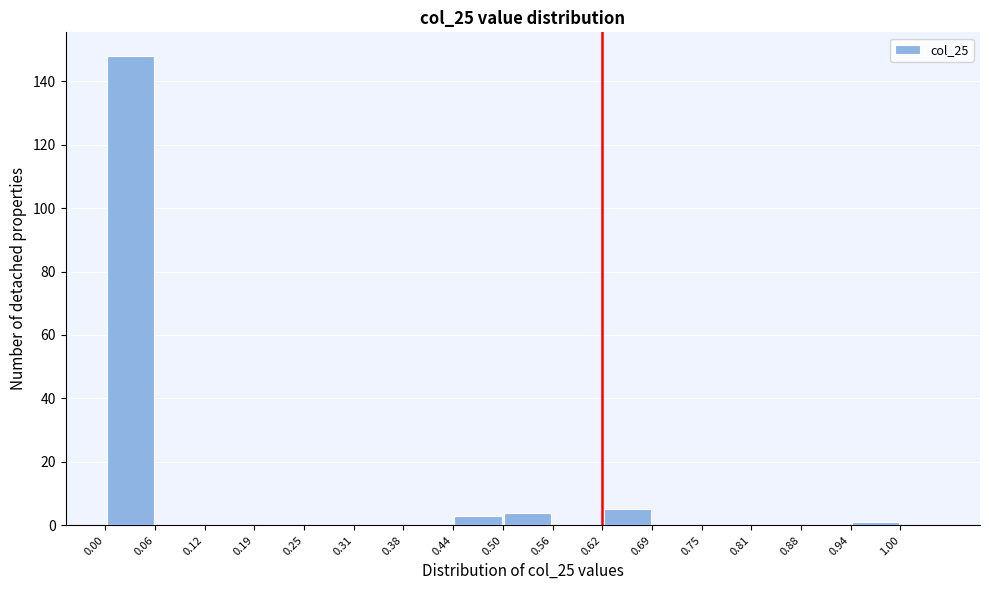

What is the height of the bar covering 0.00 to 0.06 on the x-axis? The values are not printed on the chart, so give them approximately, as read against the axis.

148